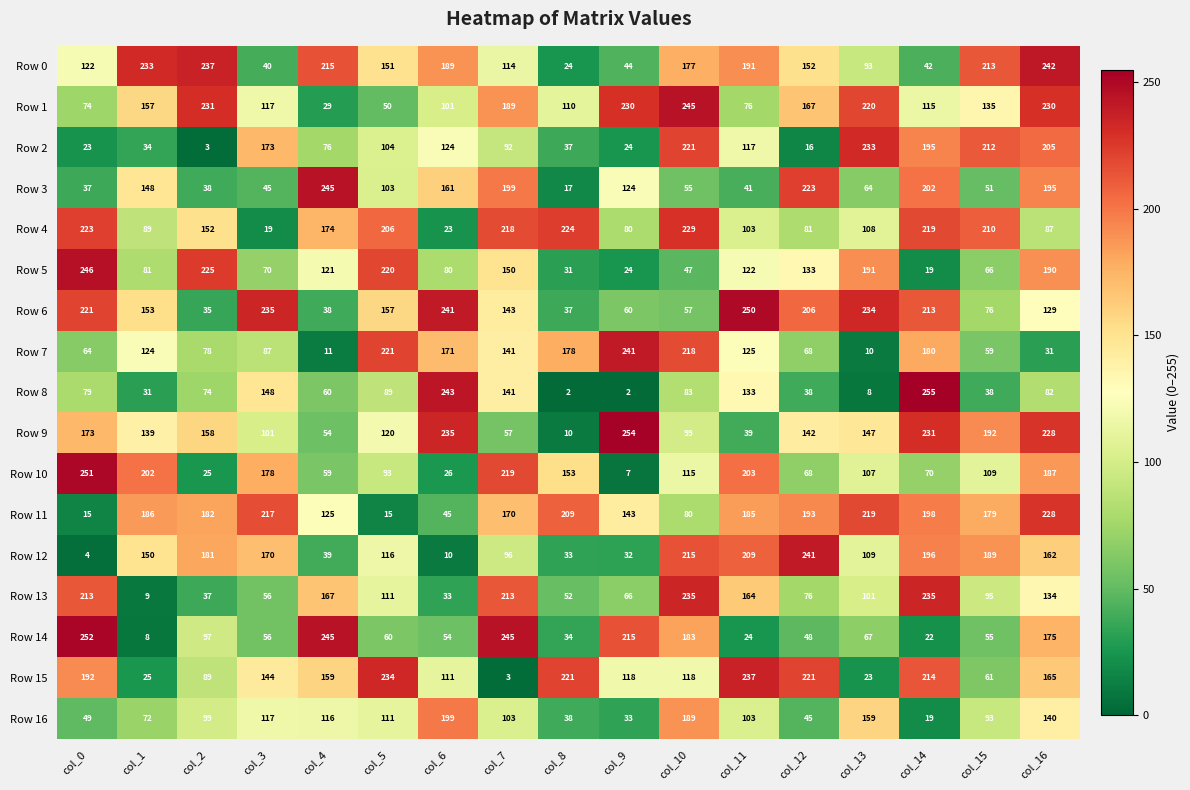

The value of Row 12 at col_9 is 32. True or false?

True